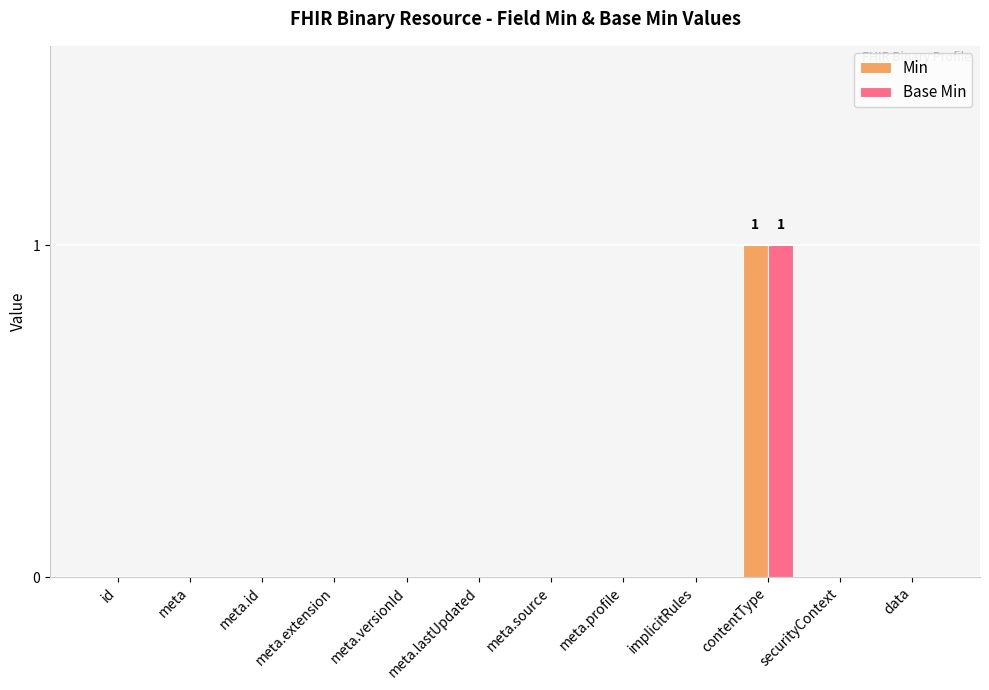

The value of Min at meta.source is -1. True or false?

False